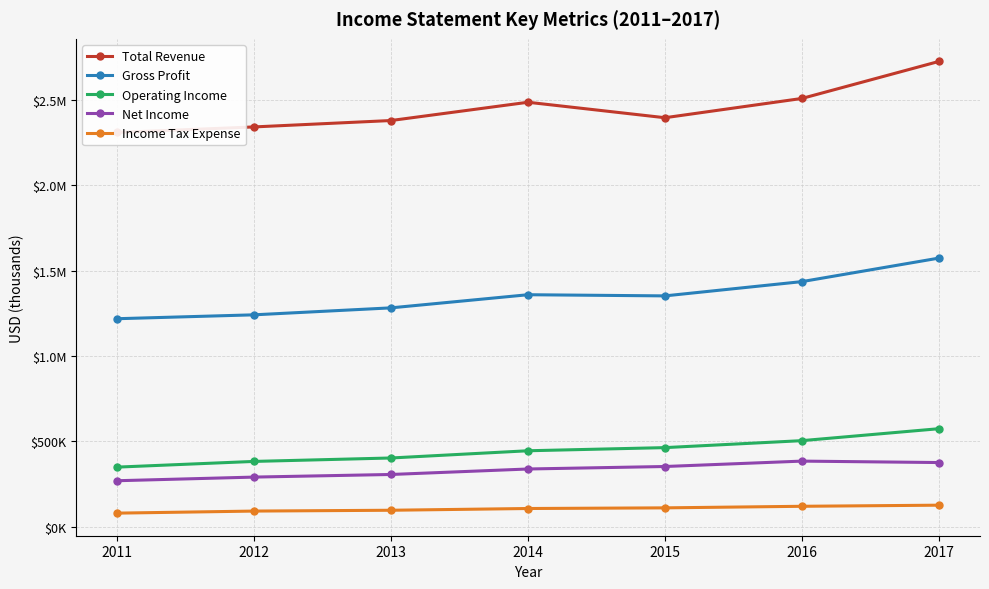

Is it true that Gross Profit equals 2492470 at 2016?

False